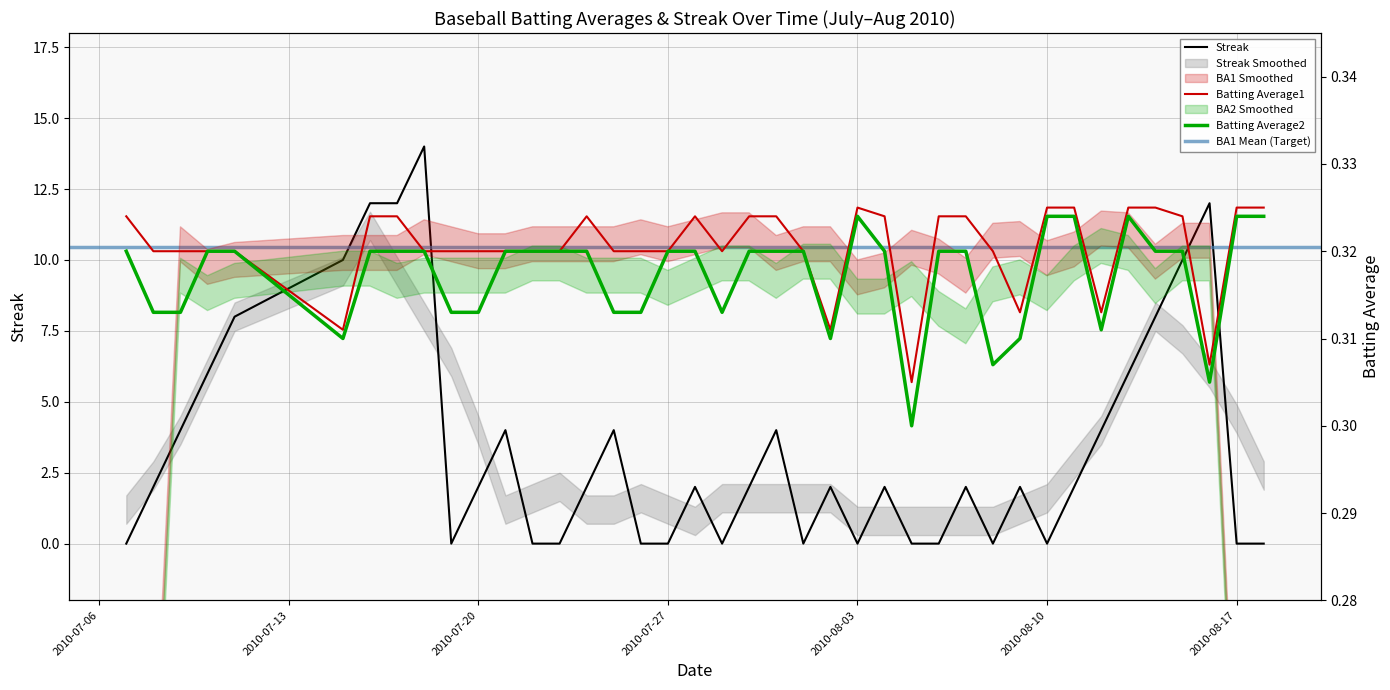

What is the label of the 4th point from the left?

2010-07-10